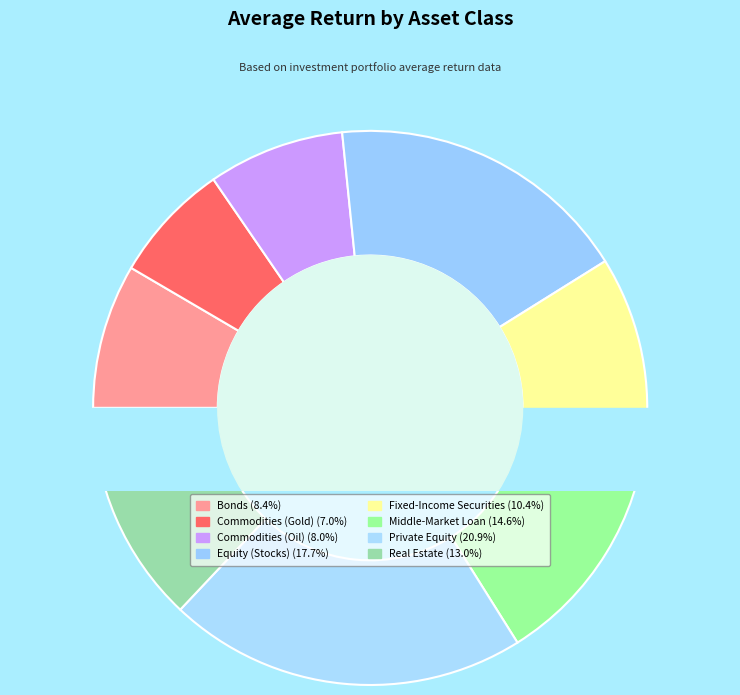

How many segments does this pie chart have?

8